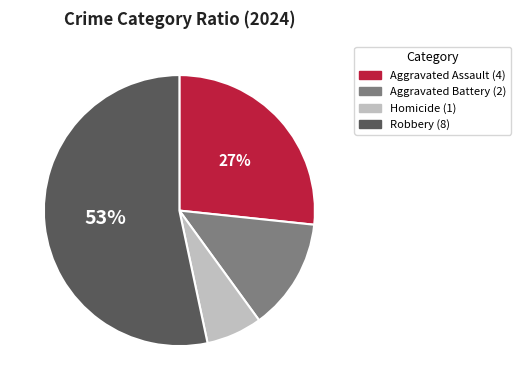

How many segments does this pie chart have?

4